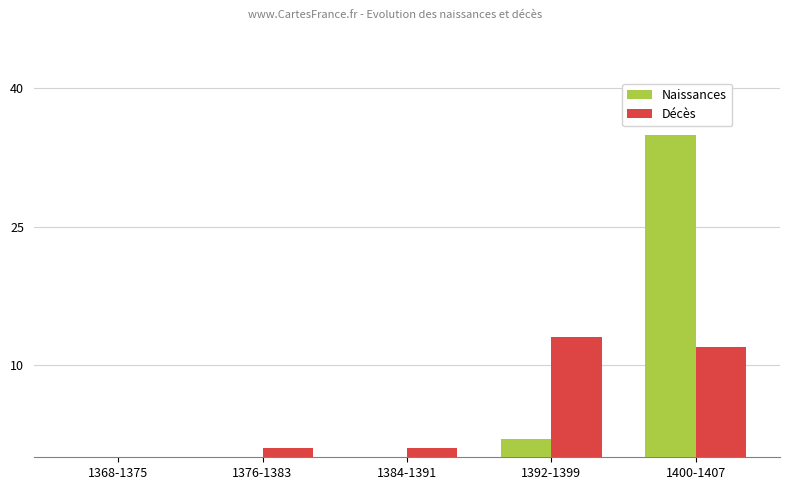

How many series are shown in this chart?

2